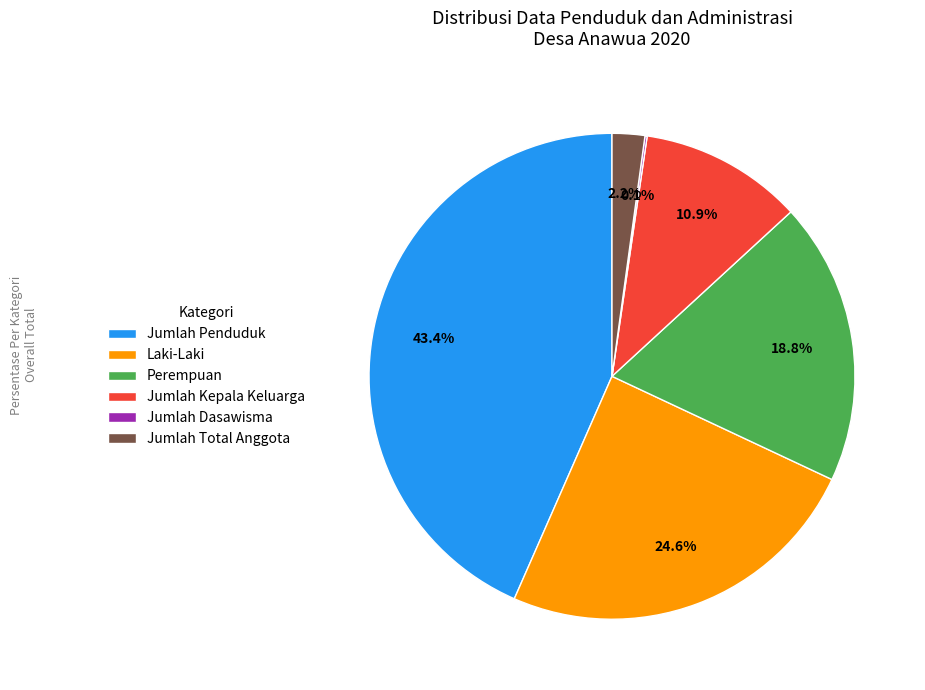

Which has a higher value, Perempuan or Jumlah Penduduk?

Jumlah Penduduk